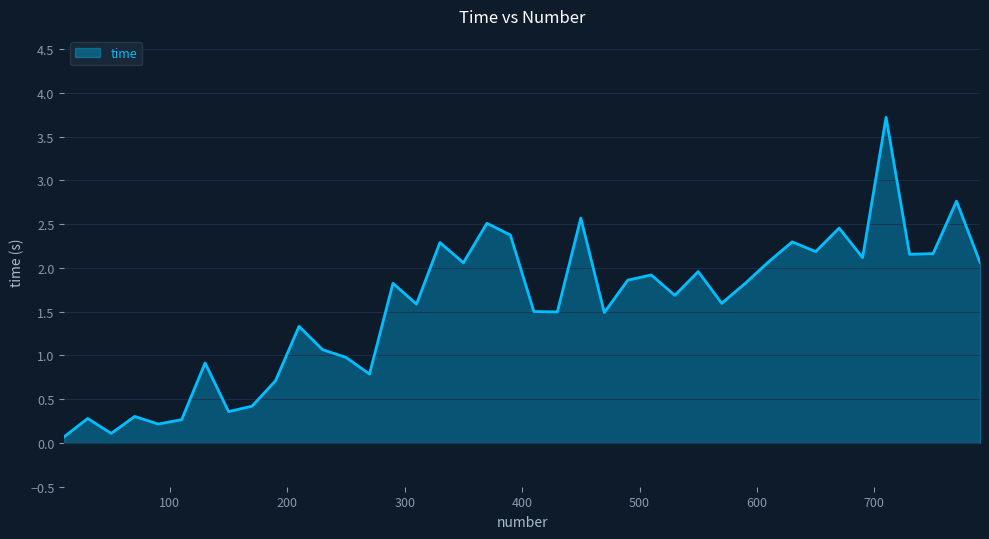

List the labels in order of value, largest first.

710, 770, 450, 370, 670, 390, 630, 330, 650, 750, 730, 690, 610, 790, 350, 550, 510, 490, 290, 590, 530, 570, 310, 410, 430, 470, 210, 230, 250, 130, 270, 190, 170, 150, 70, 30, 110, 90, 50, 10